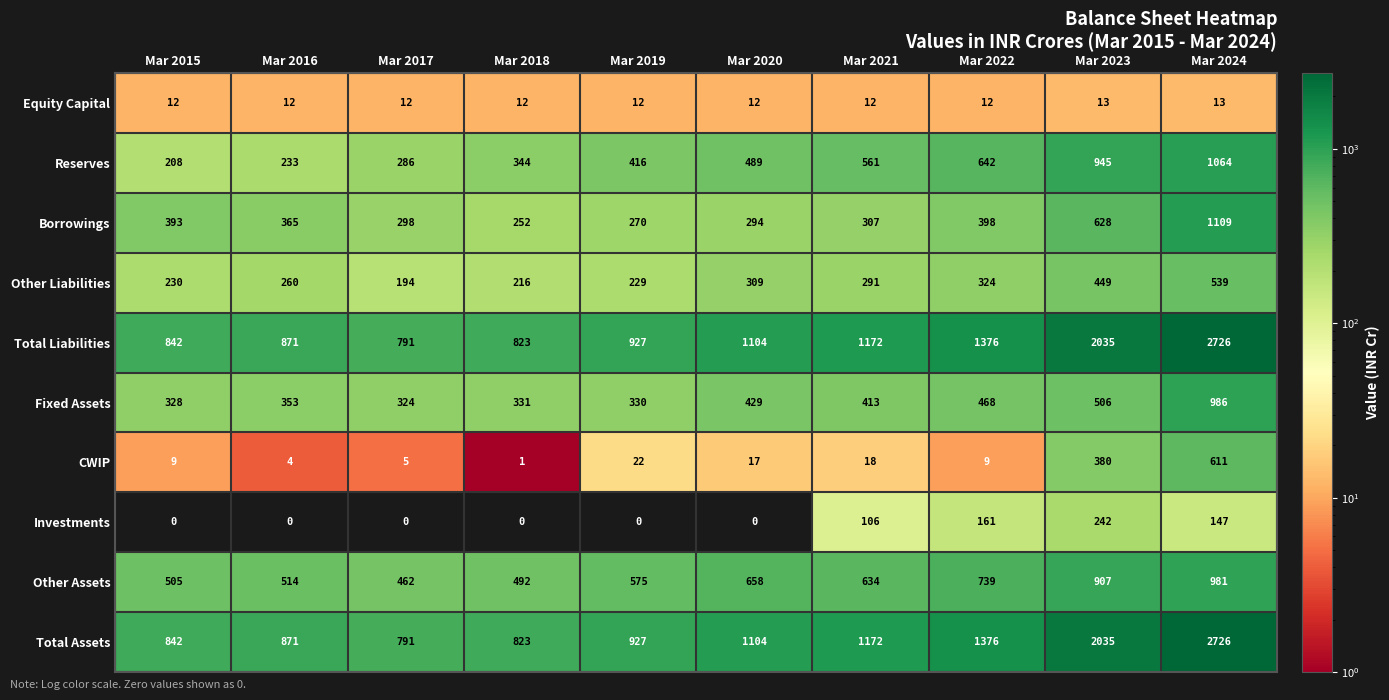

What is the difference between the highest and lowest values at Mar 2020?

1104